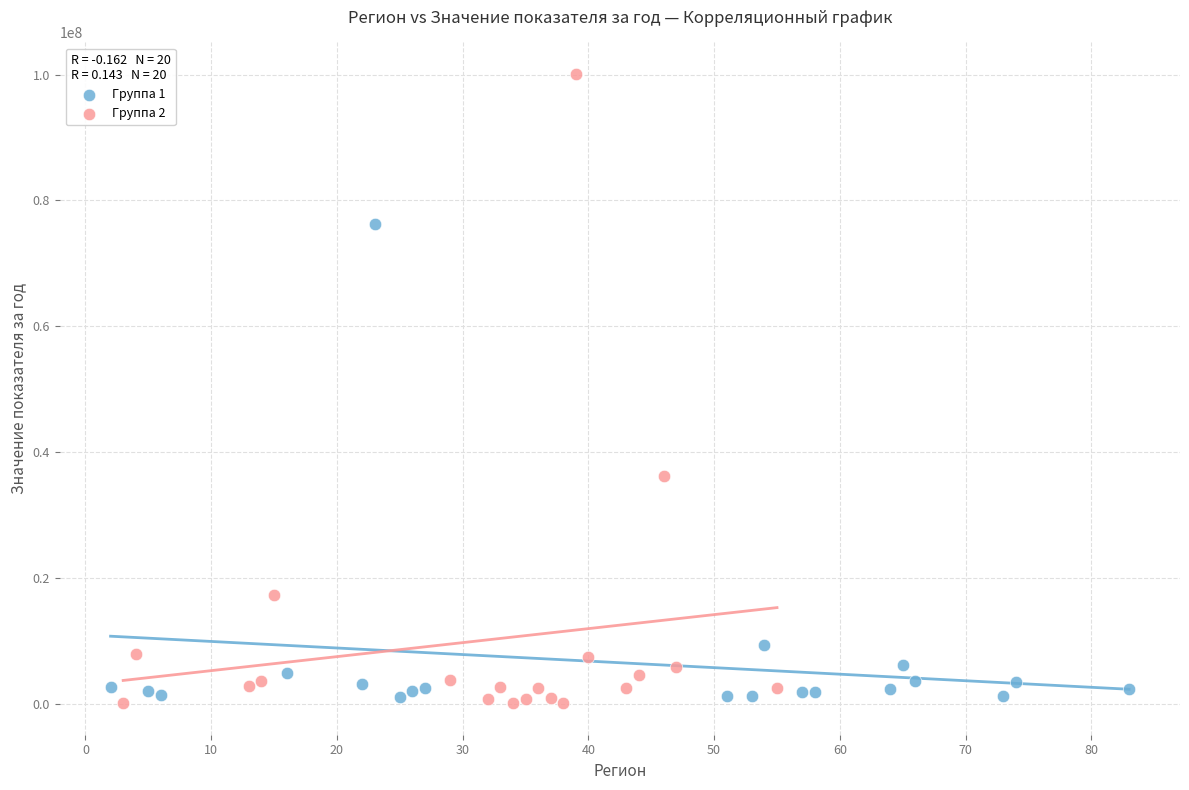

Which series reaches the maximum Y coordinate?

Группа 2